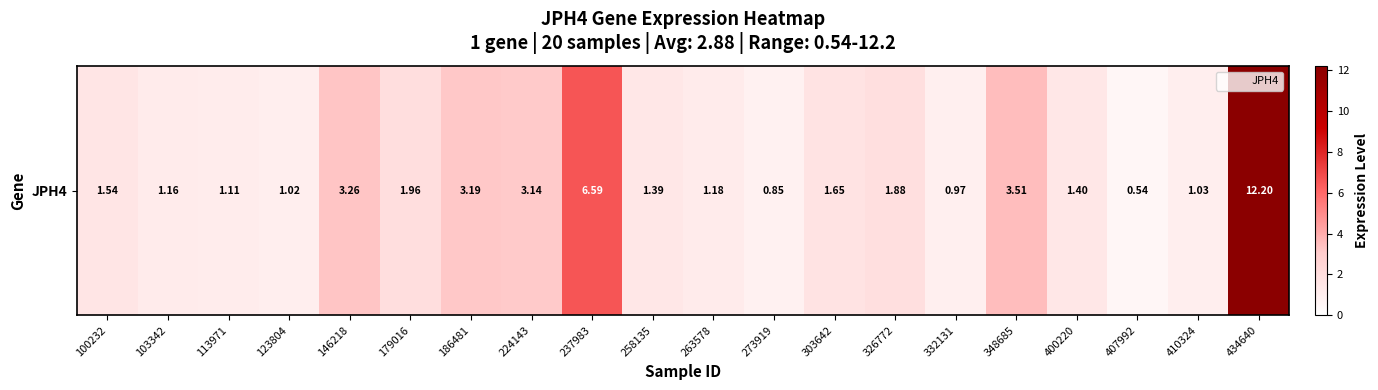

At which label is the value closest to 6?

237983